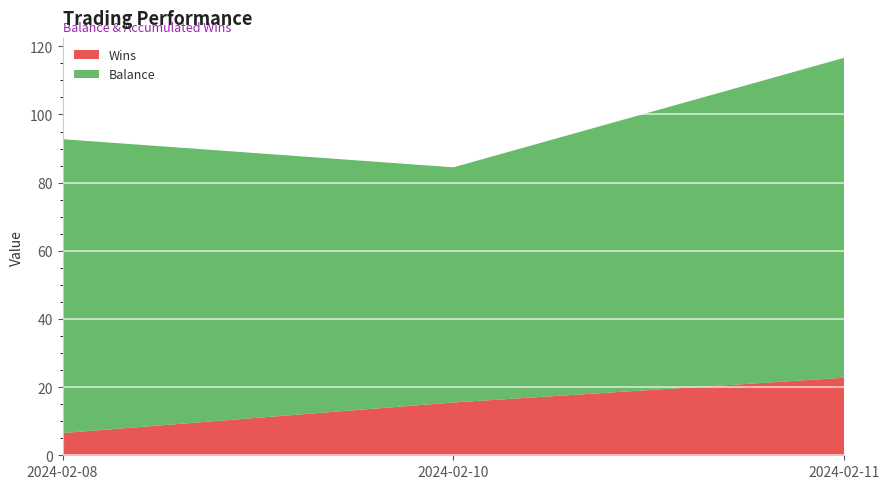

Reading left to right, what are all the values shown in this chart?

Balance: 2024-02-08=86.8	2024-02-10=70.2	2024-02-11=93.1
Wins: 2024-02-08=8.3	2024-02-10=15.7	2024-02-11=22.8